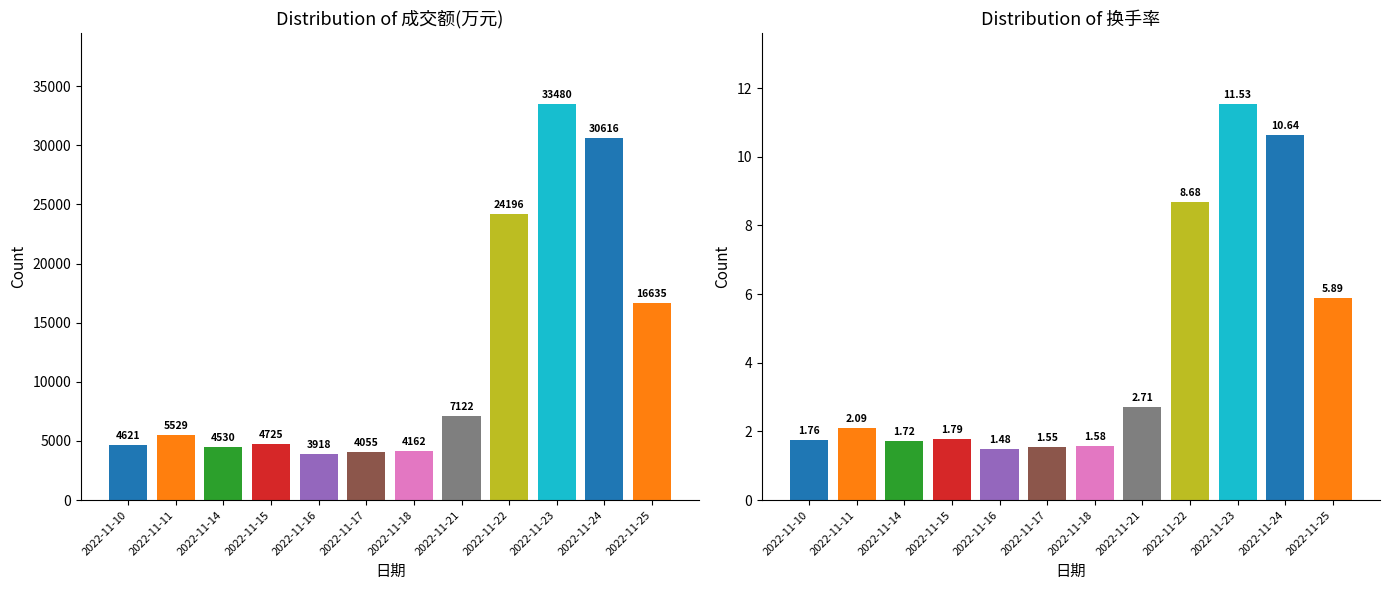

True or false: 成交额(万元) has a value of 24196.0 at 2022-11-22.

True